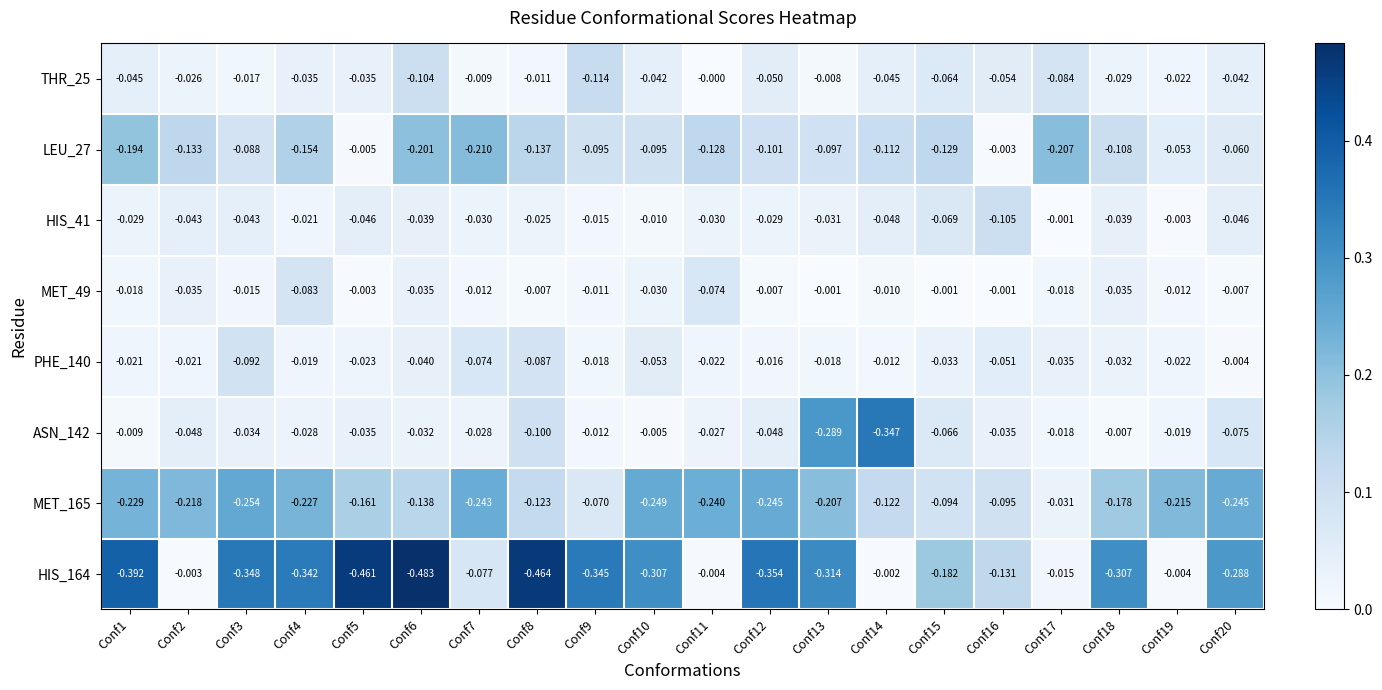

Is the value of ASN_142 at Conf1 greater than the value of MET_49 at Conf16?

No